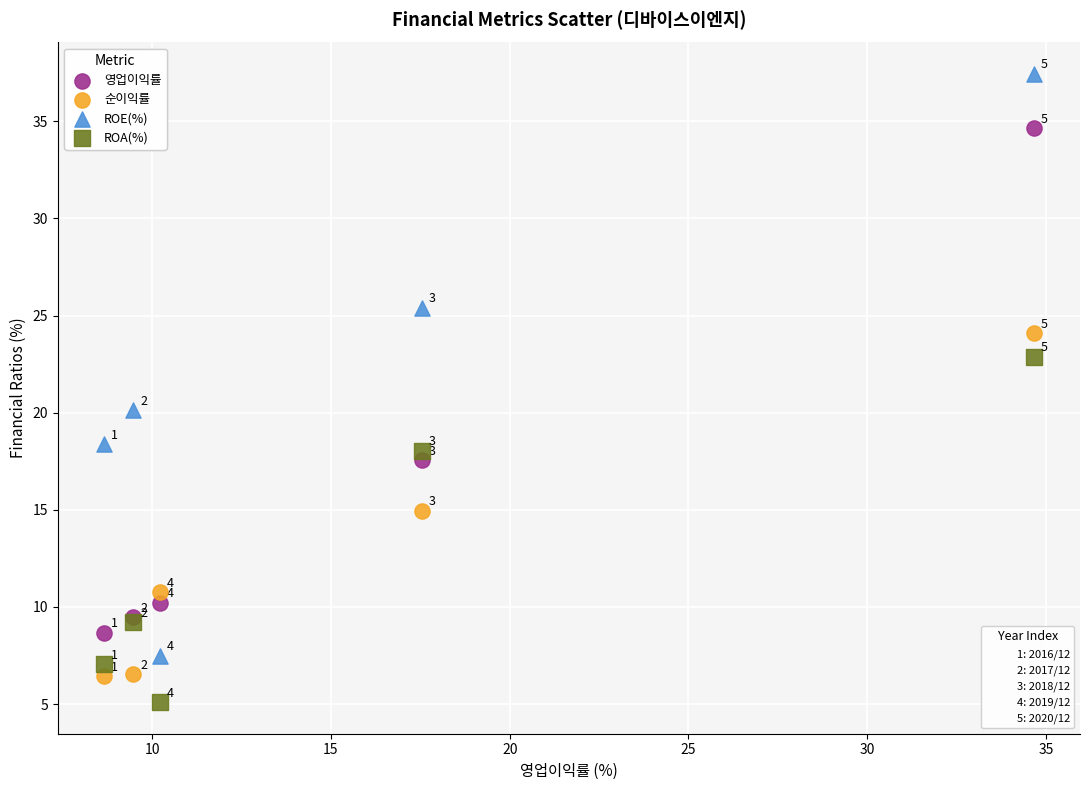

Across all series, what Y value is closest to 21?

20.1